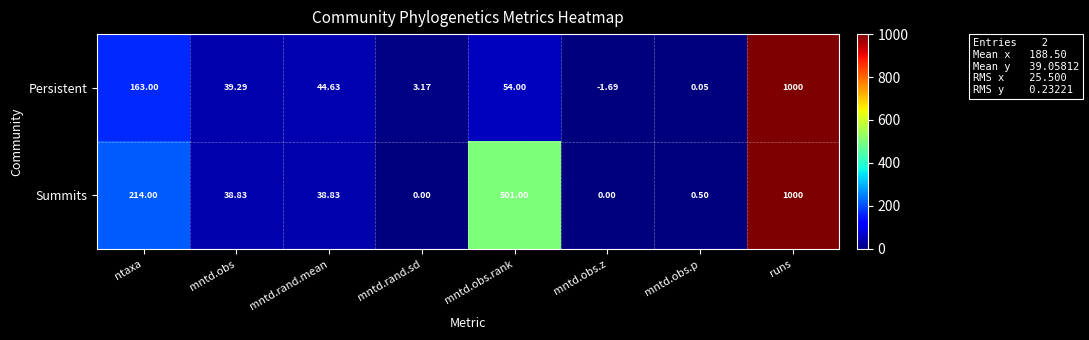

Which series has the widest spread of values?

Persistent